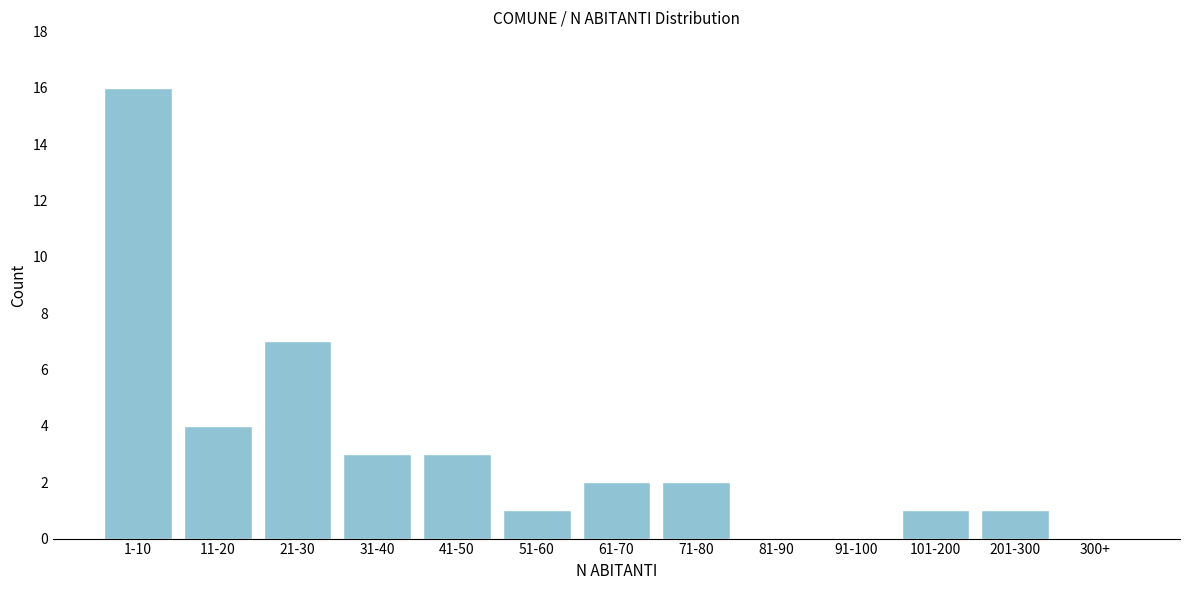

Reading left to right, list all the values displayed in this chart.

1-10=16	11-20=4	21-30=7	31-40=3	41-50=3	51-60=1	61-70=2	71-80=2	81-90=0	91-100=0	101-200=1	201-300=1	300+=0